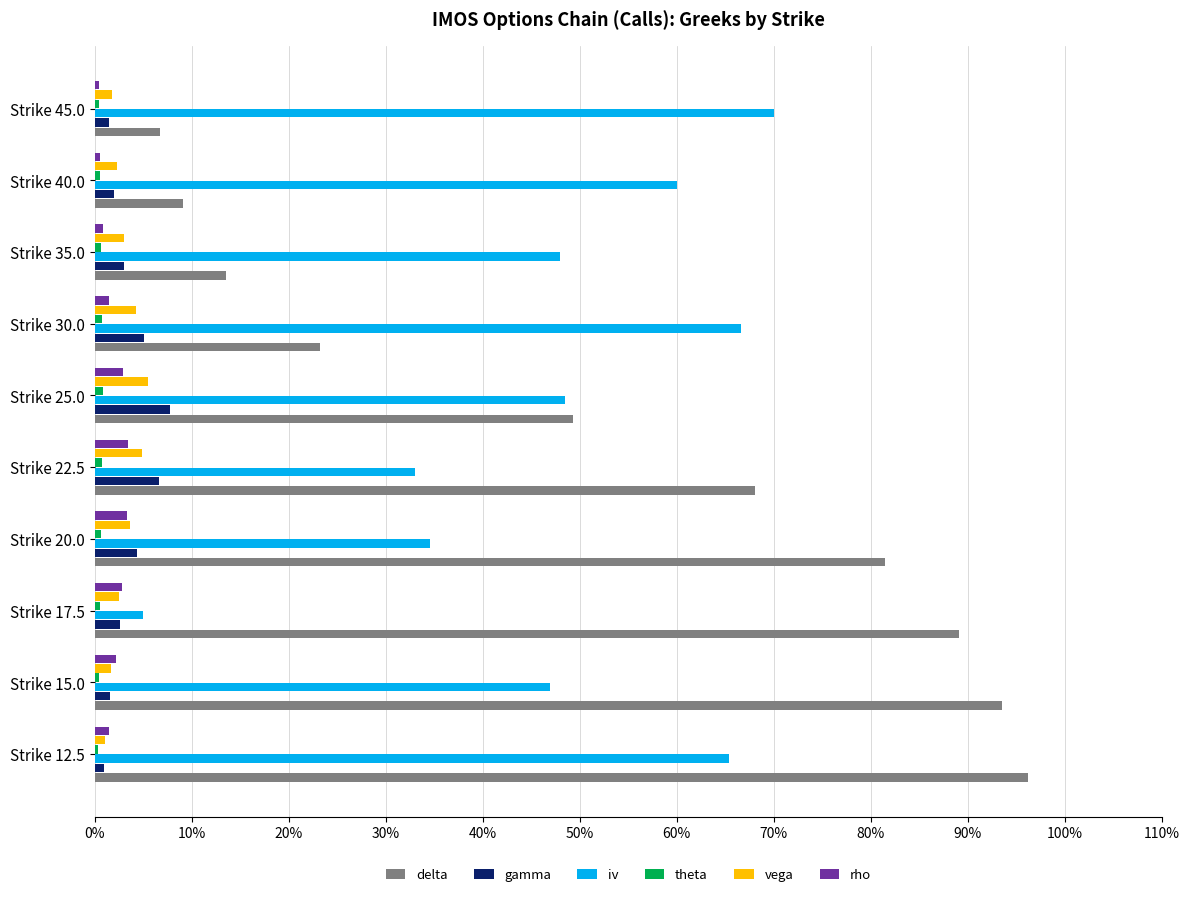

Which category has the highest value across all series?

Strike 12.5